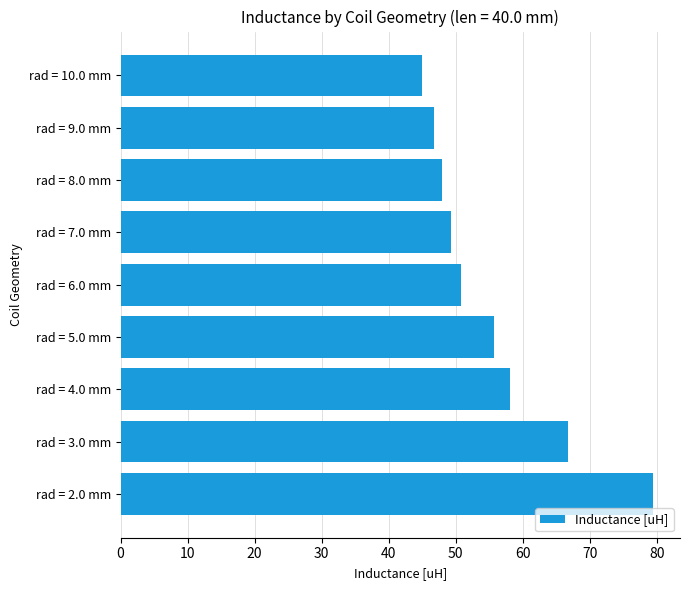

List the labels in order of value, smallest first.

rad = 10.0 mm, rad = 9.0 mm, rad = 8.0 mm, rad = 7.0 mm, rad = 6.0 mm, rad = 5.0 mm, rad = 4.0 mm, rad = 3.0 mm, rad = 2.0 mm